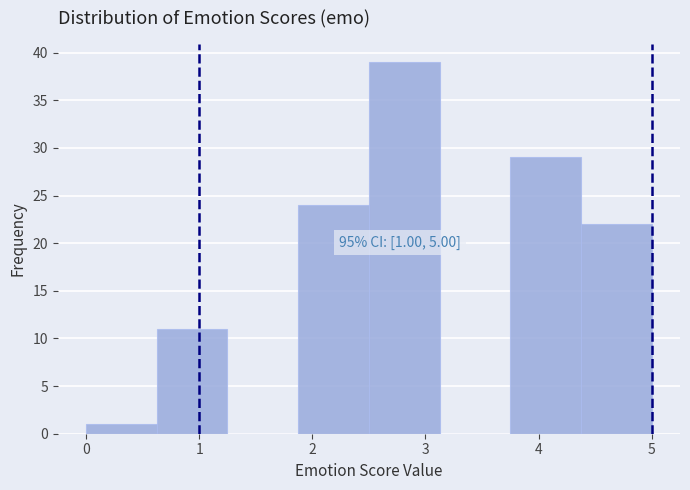

Which range on the x-axis has the tallest bar?

2.5 to 3.1